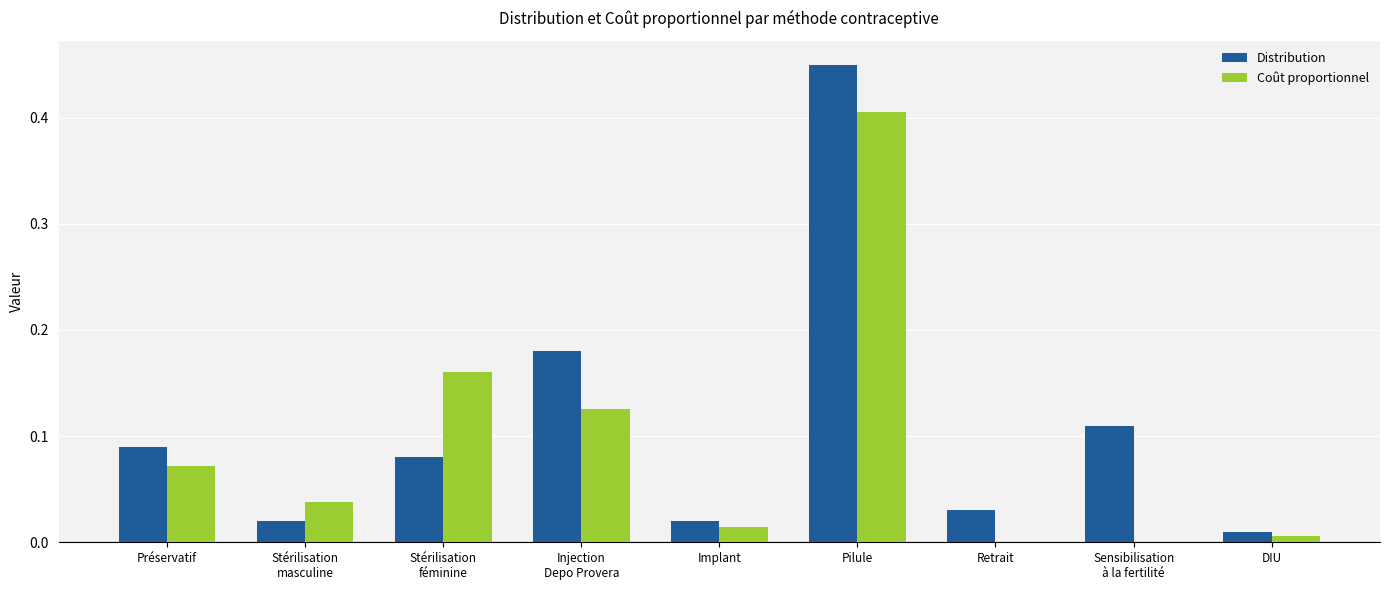

How many data points does each series have?

9